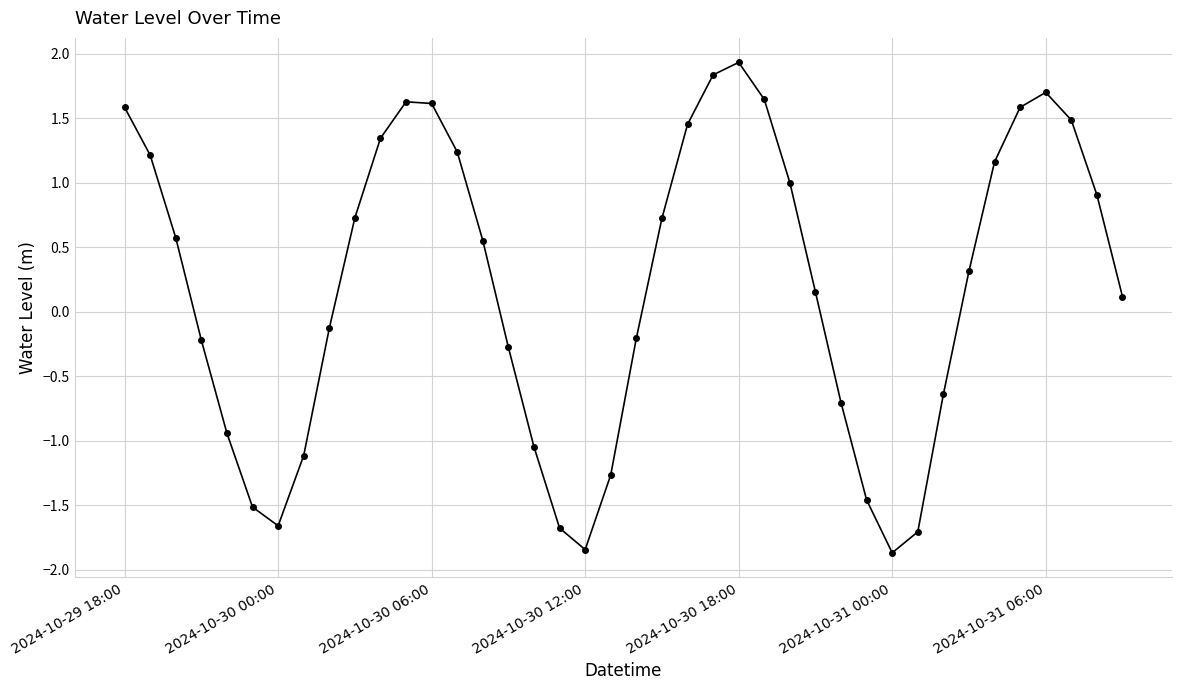

How many series are shown in this chart?

1